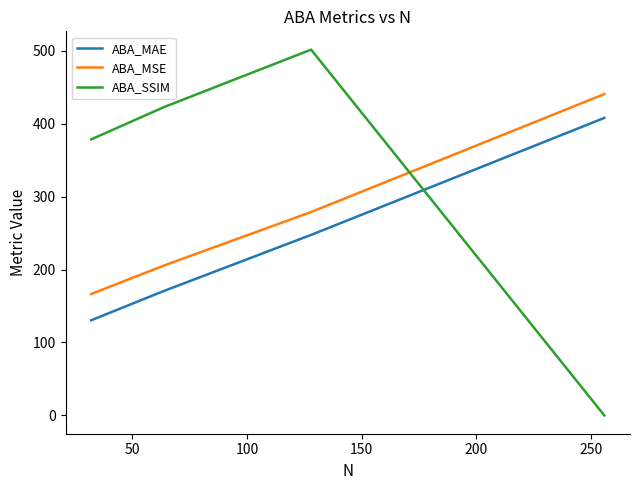

What are all the series names shown in the legend?

ABA_MAE, ABA_MSE, ABA_SSIM